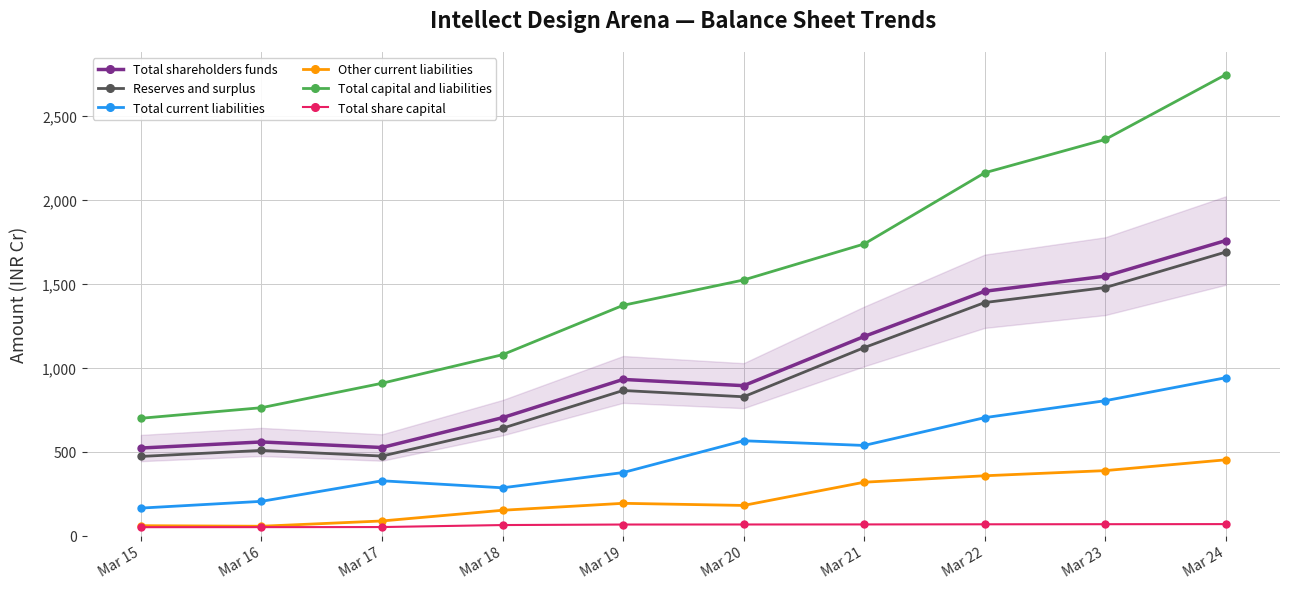

Where is the first local minimum for Total current liabilities?

Mar 18